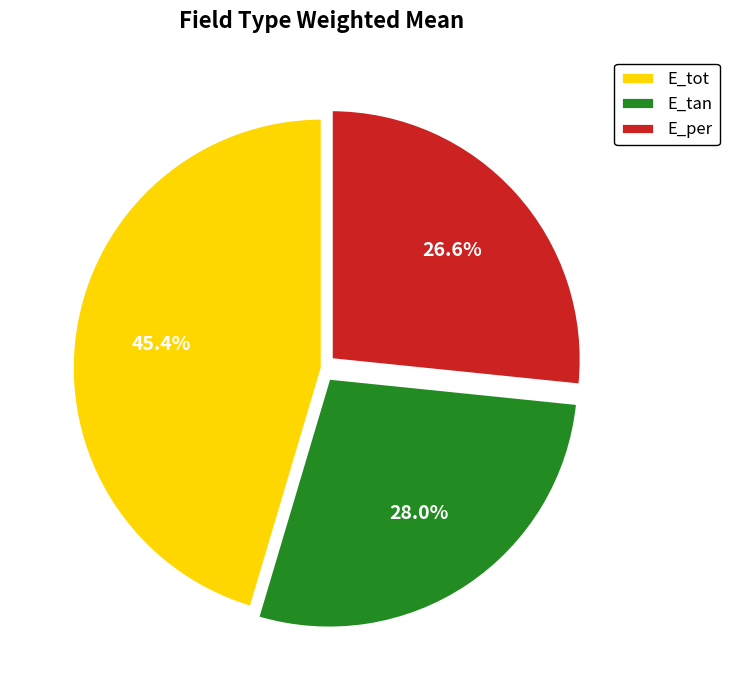

The E_tot slice represents 58% of the pie. True or false?

False